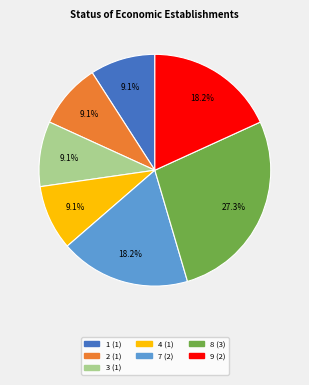

Is there any slice that represents more than half of the pie?

No